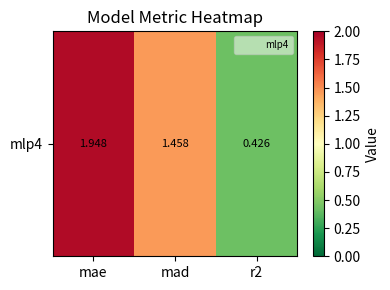

Rank the categories by value from lowest to highest.

r2, mad, mae